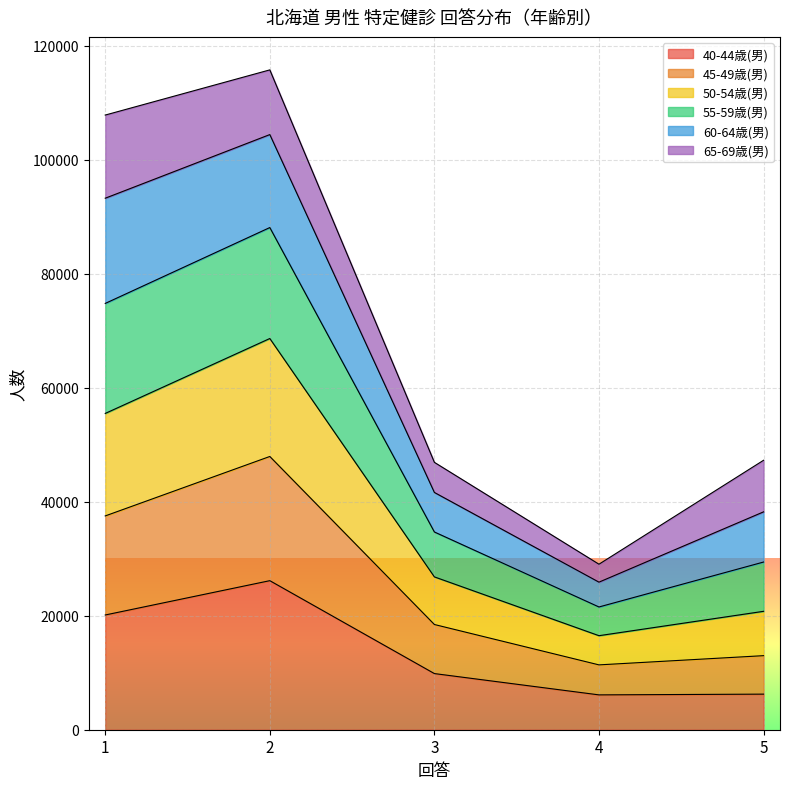

At which category does 55-59歳(男) reach its first local valley?

4